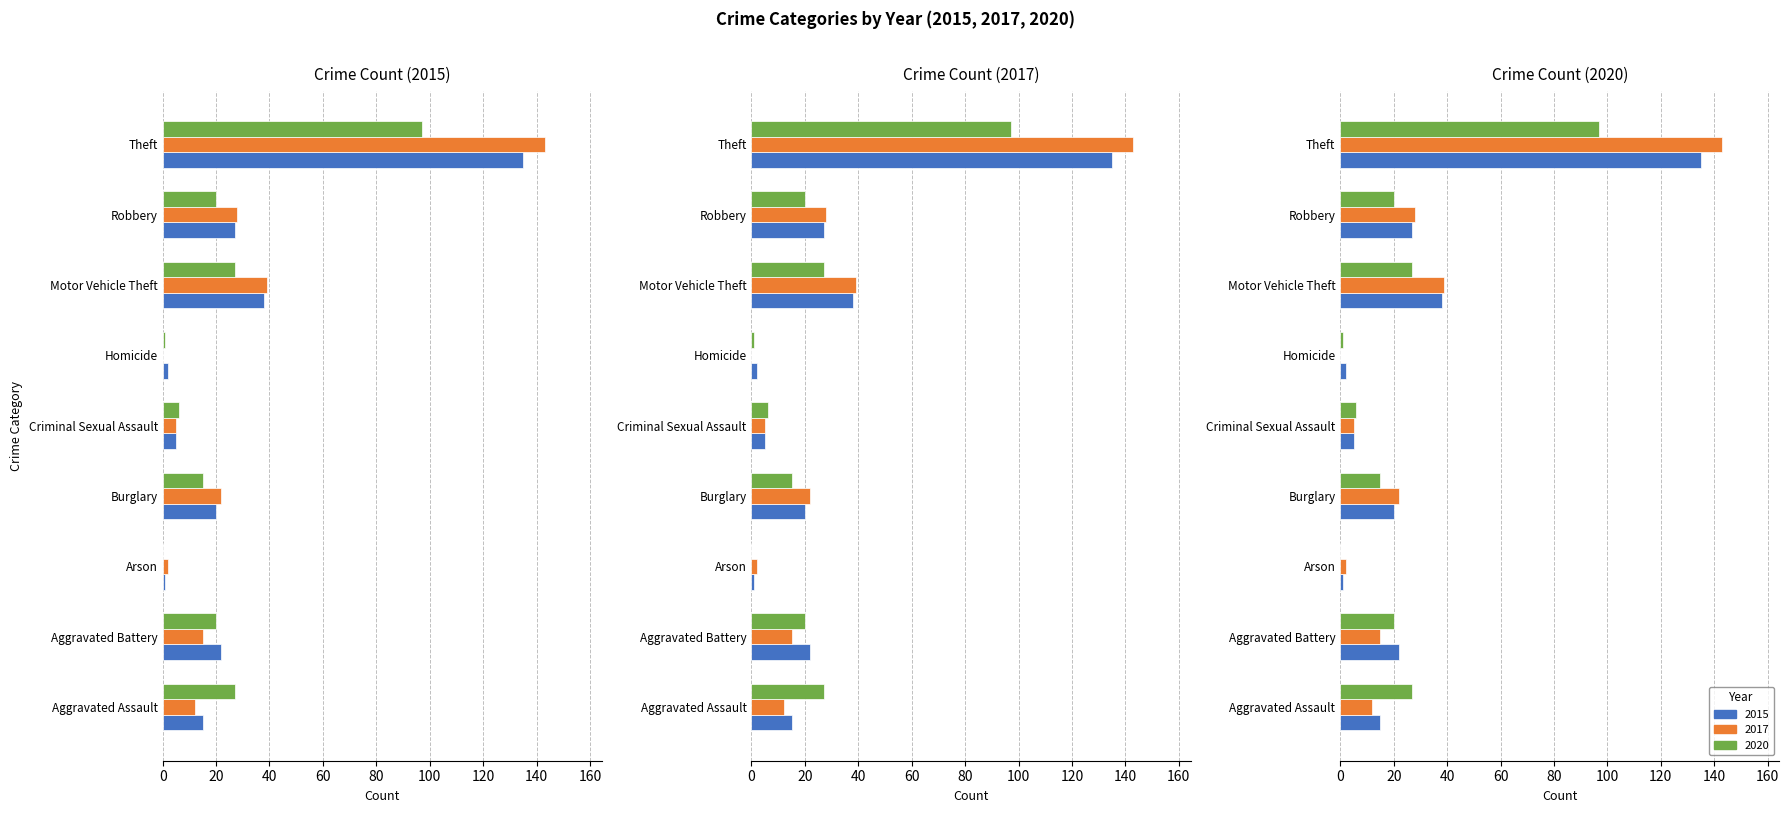

How many values in 2017 are above zero?

8